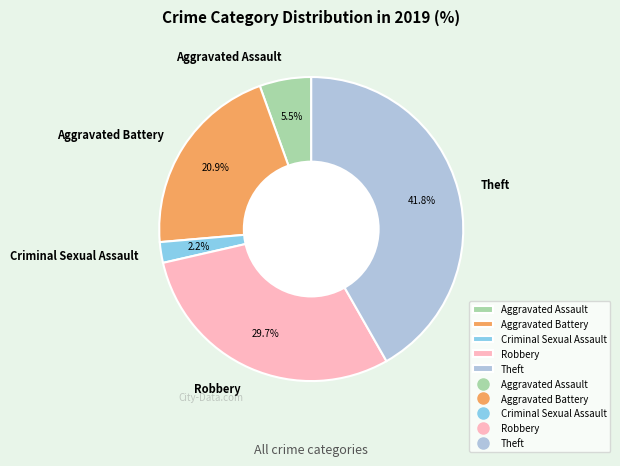

Rank the categories by value from highest to lowest.

Theft, Robbery, Aggravated Battery, Aggravated Assault, Criminal Sexual Assault